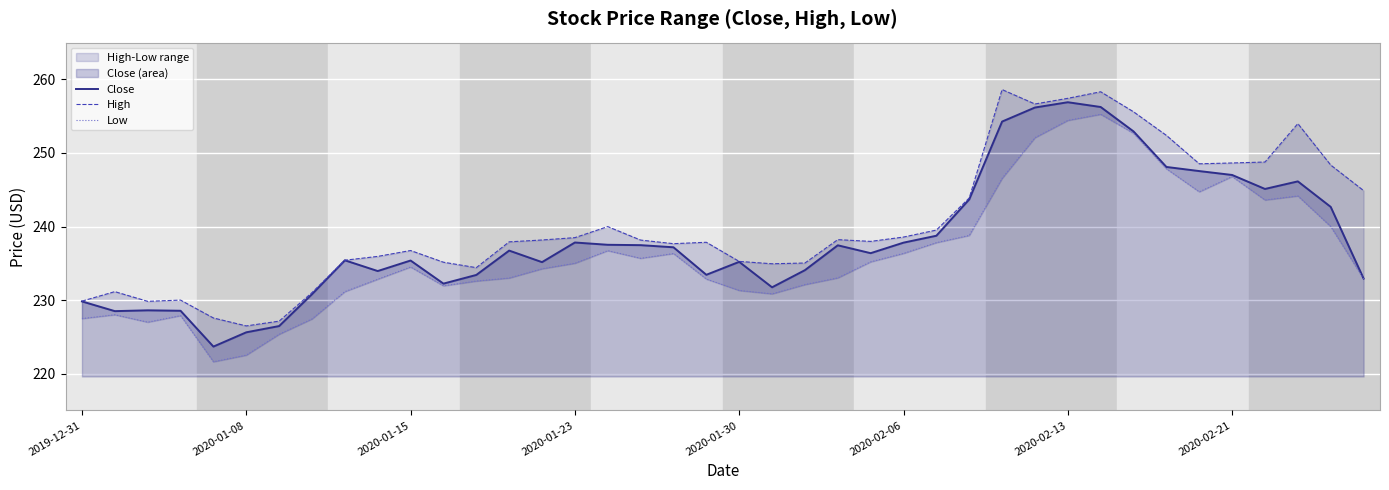

What is the difference between the Close values at 17 and 26?

1.3